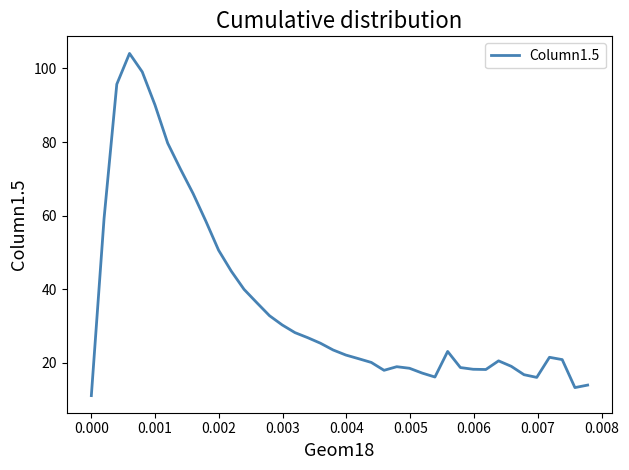

What is the smallest value displayed?

11.1